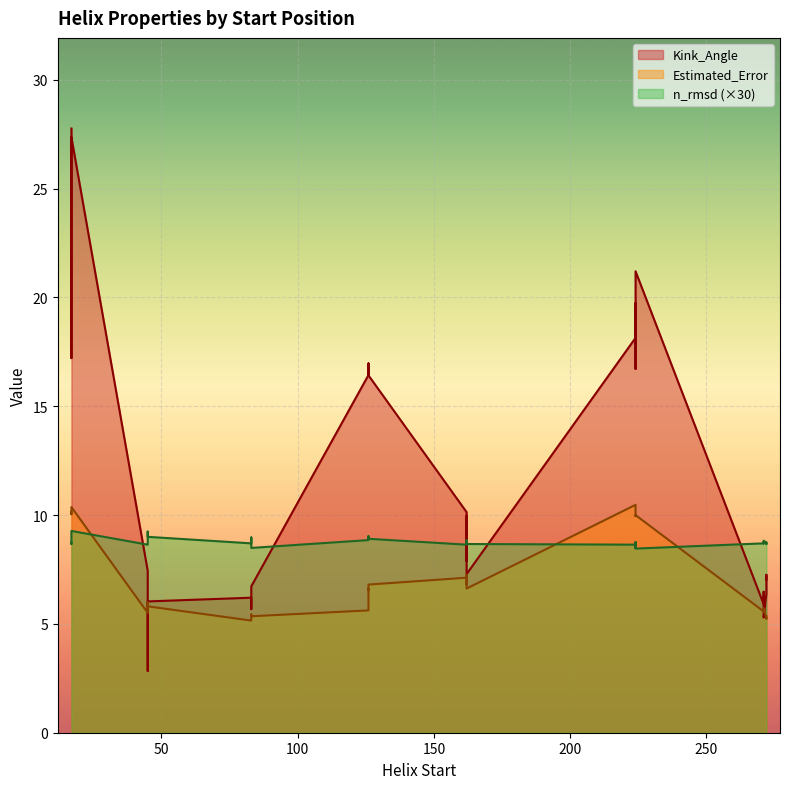

True or false: n_rmsd and Kink_Angle intersect in this chart.

False